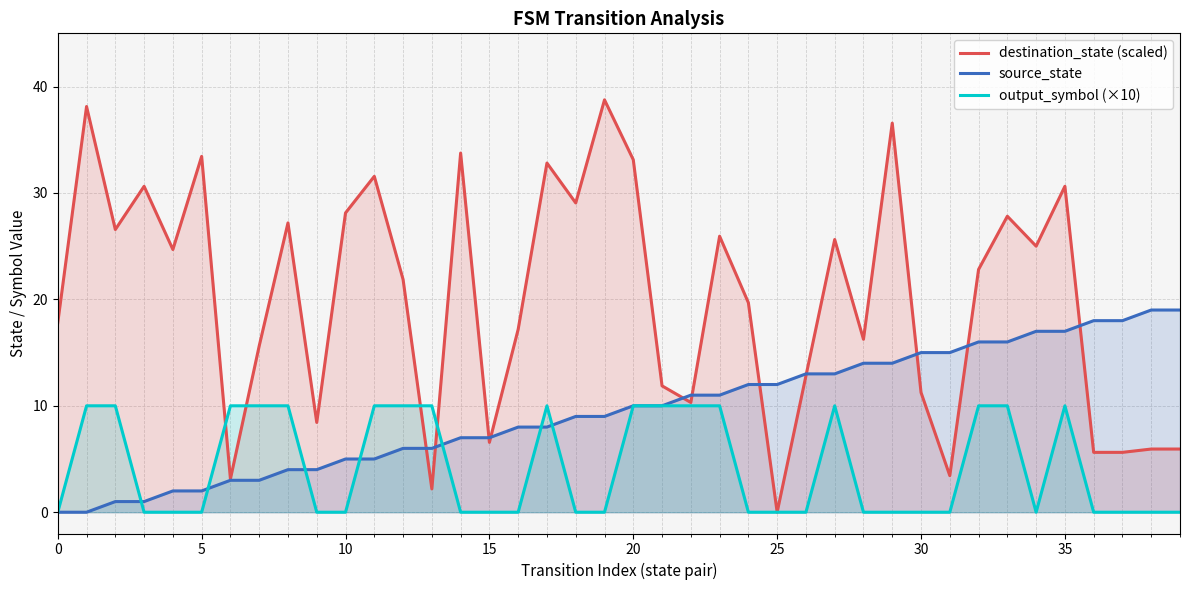

What is the label of the 13th point from the right?

27